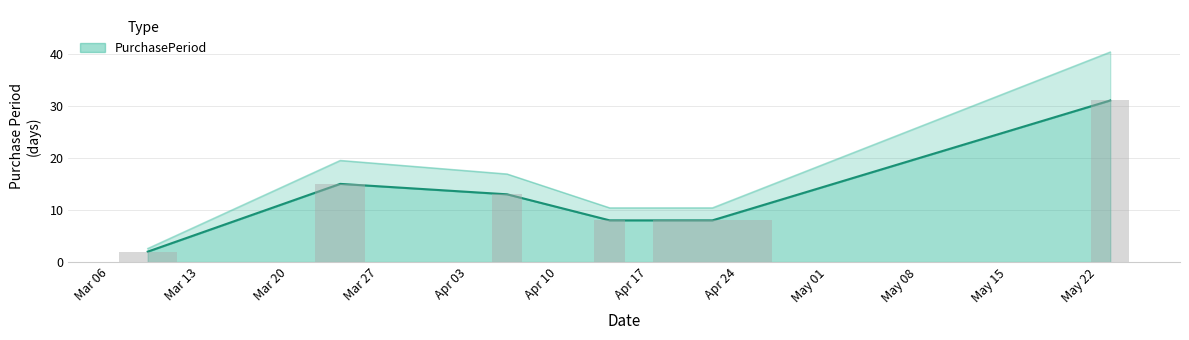

What position from the right is 2017-03-09?

6